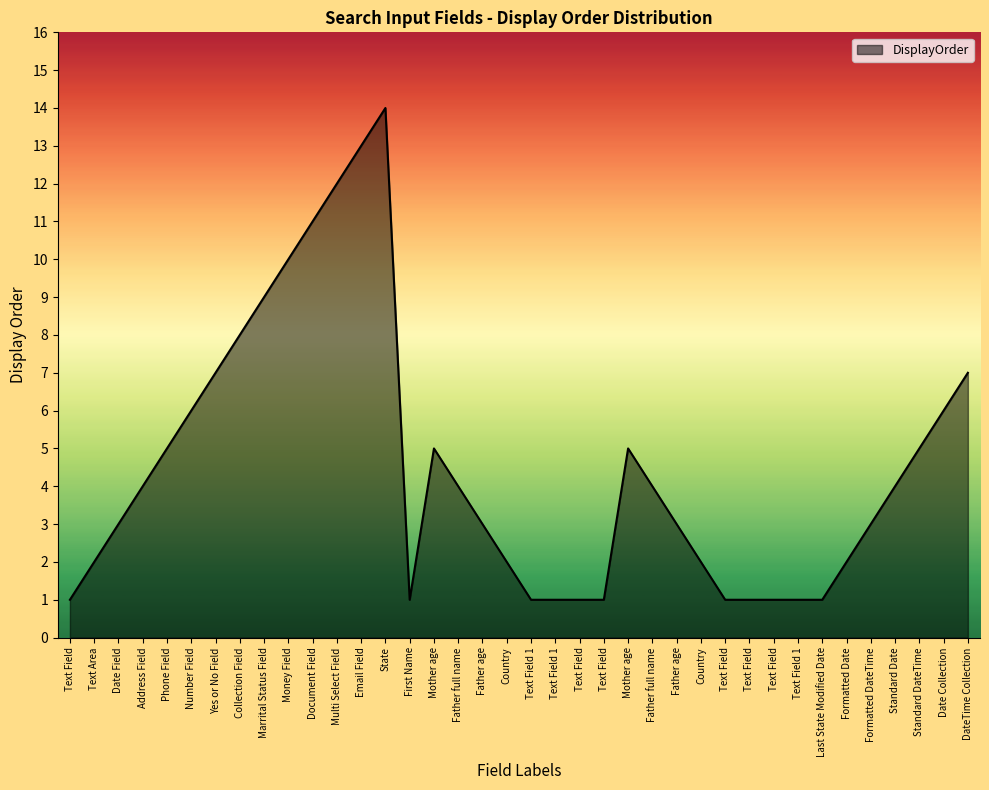

Reading left to right, extract all data points from this chart.

1	2	3	4	5	6	7	8	9	10	11	12	13	14	1	5	4	3	2	1	1	1	1	5	4	3	2	1	1	1	1	1	2	3	4	5	6	7